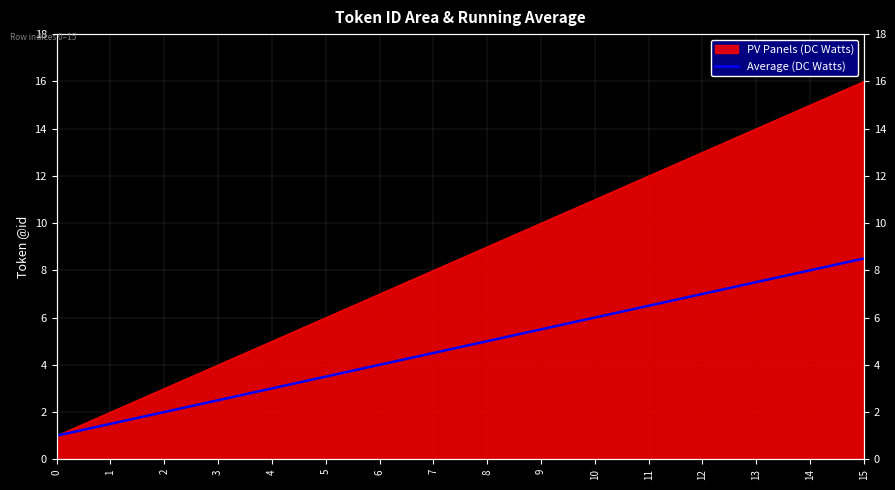

True or false: there are more than 2 points higher than both neighbors.

False